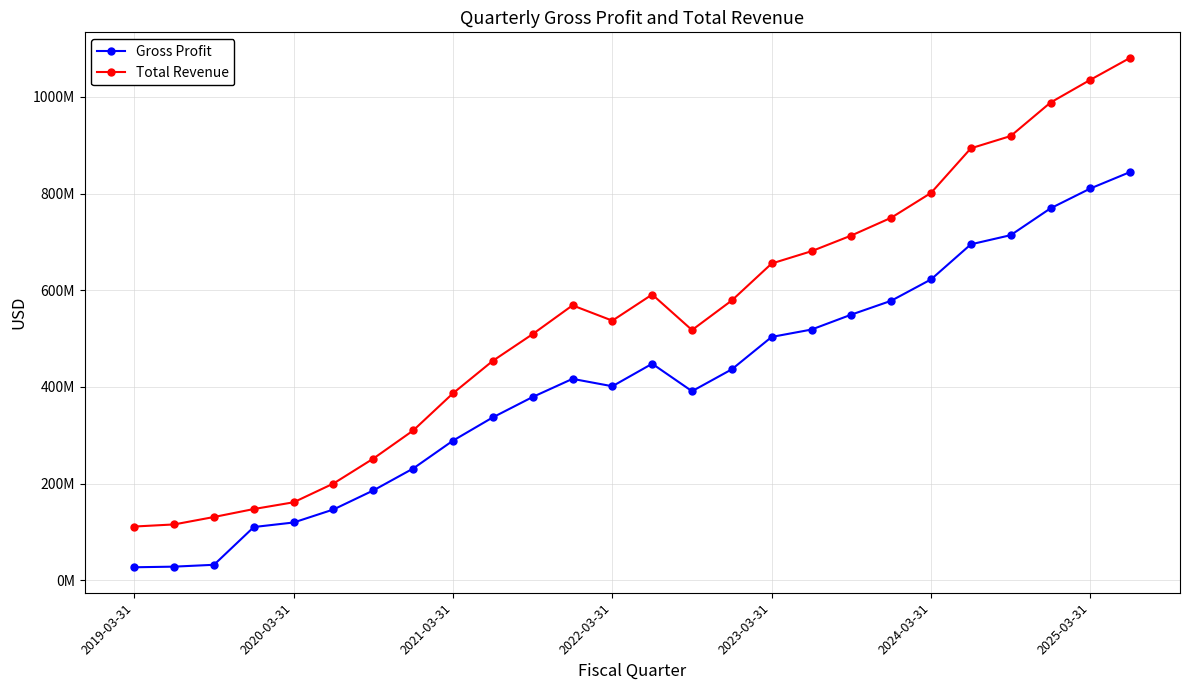

At which label does Gross Profit reach its minimum?

2019-03-31